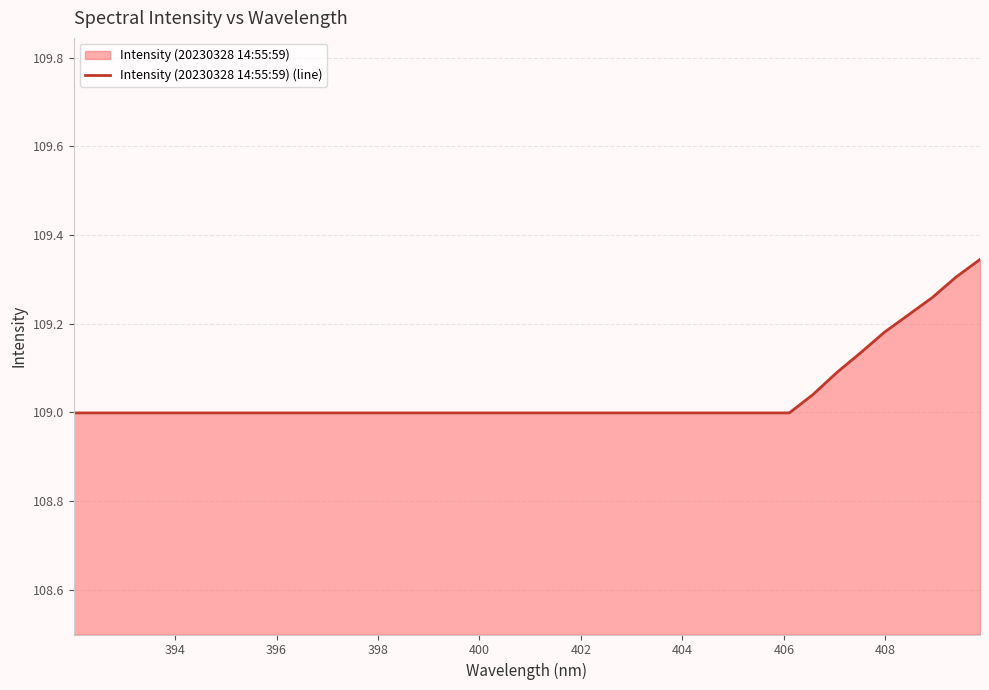

The chart shows a value of 191.1 at 27. True or false?

False